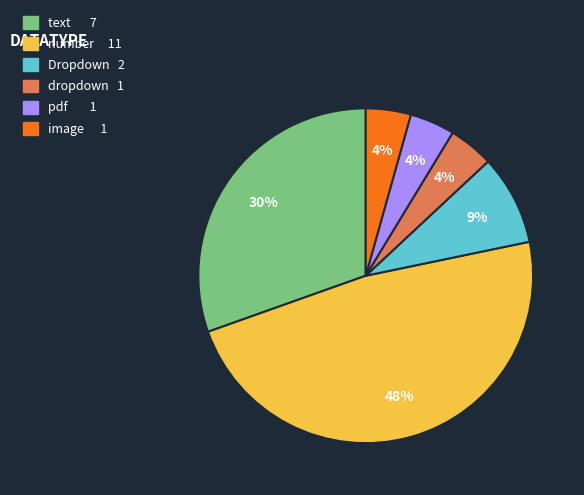

To the nearest percent, what percentage of the pie is pdf?

4%